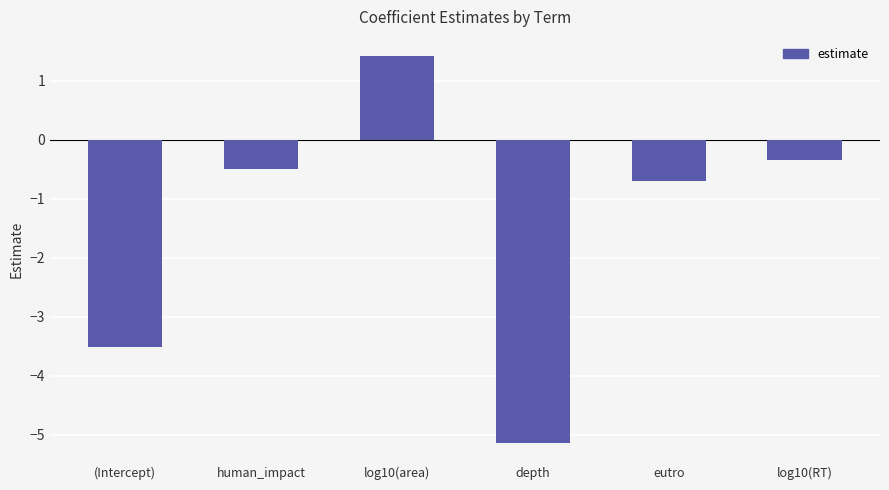

What is the difference between the values at log10(area) and human_impact?

1.9